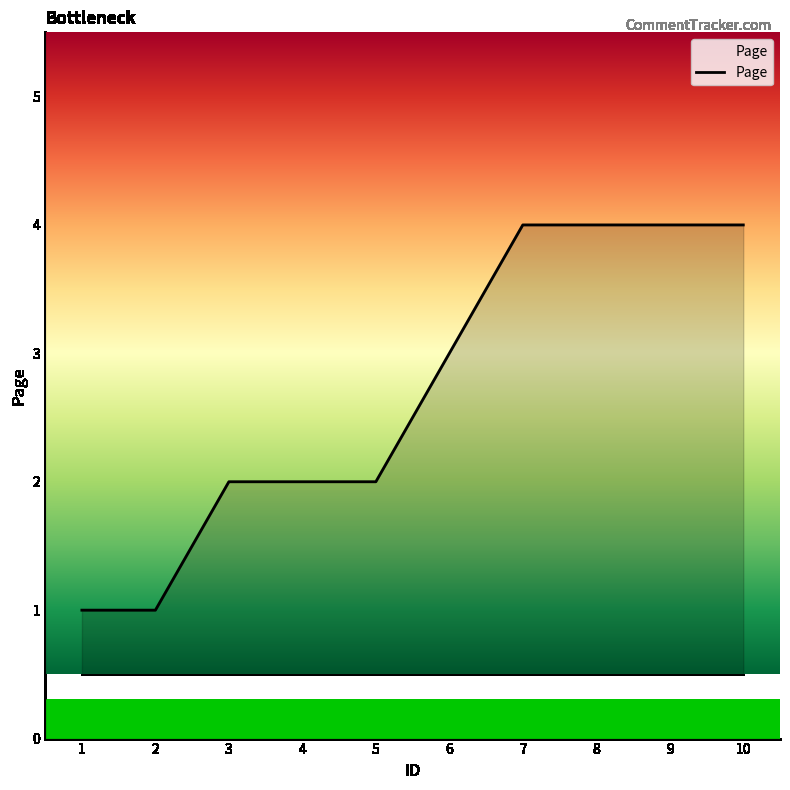

True or false: the data shows 1 at 1.

True